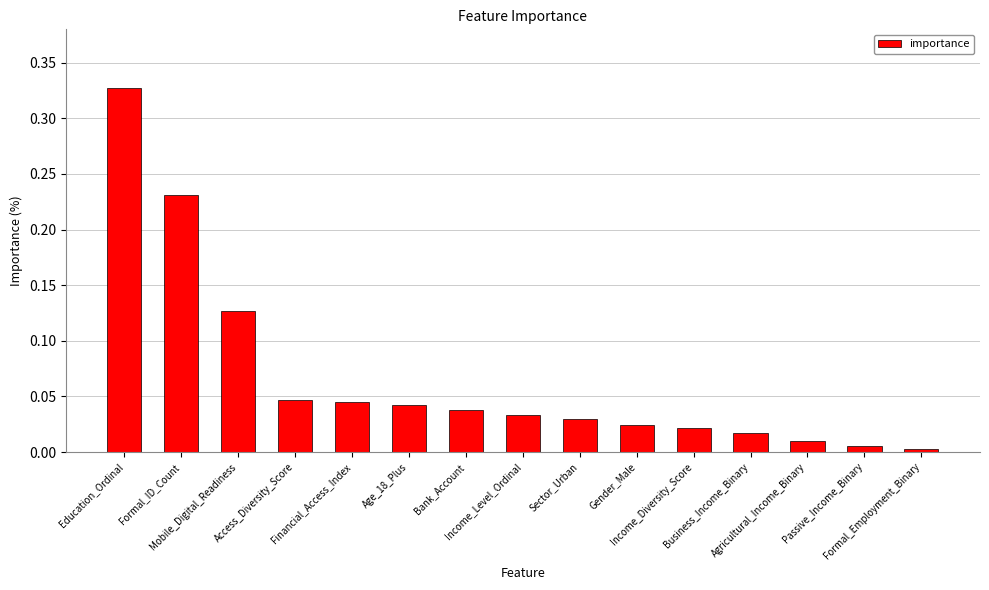

Which has a higher value, Income_Diversity_Score or Formal_Employment_Binary?

Income_Diversity_Score